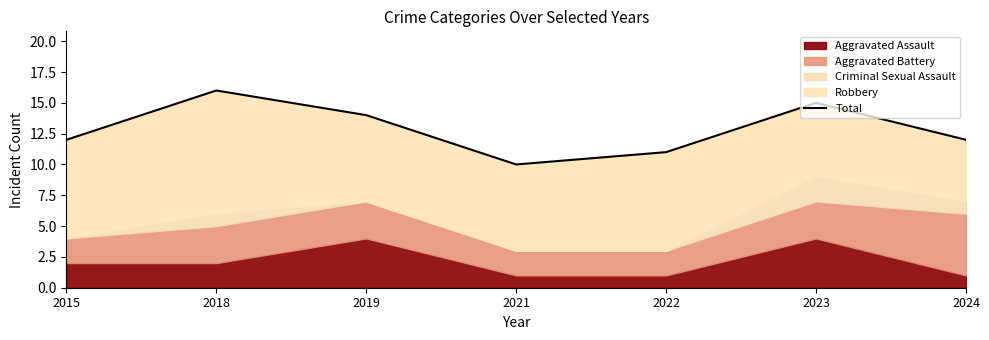

How many values are below 12?

2